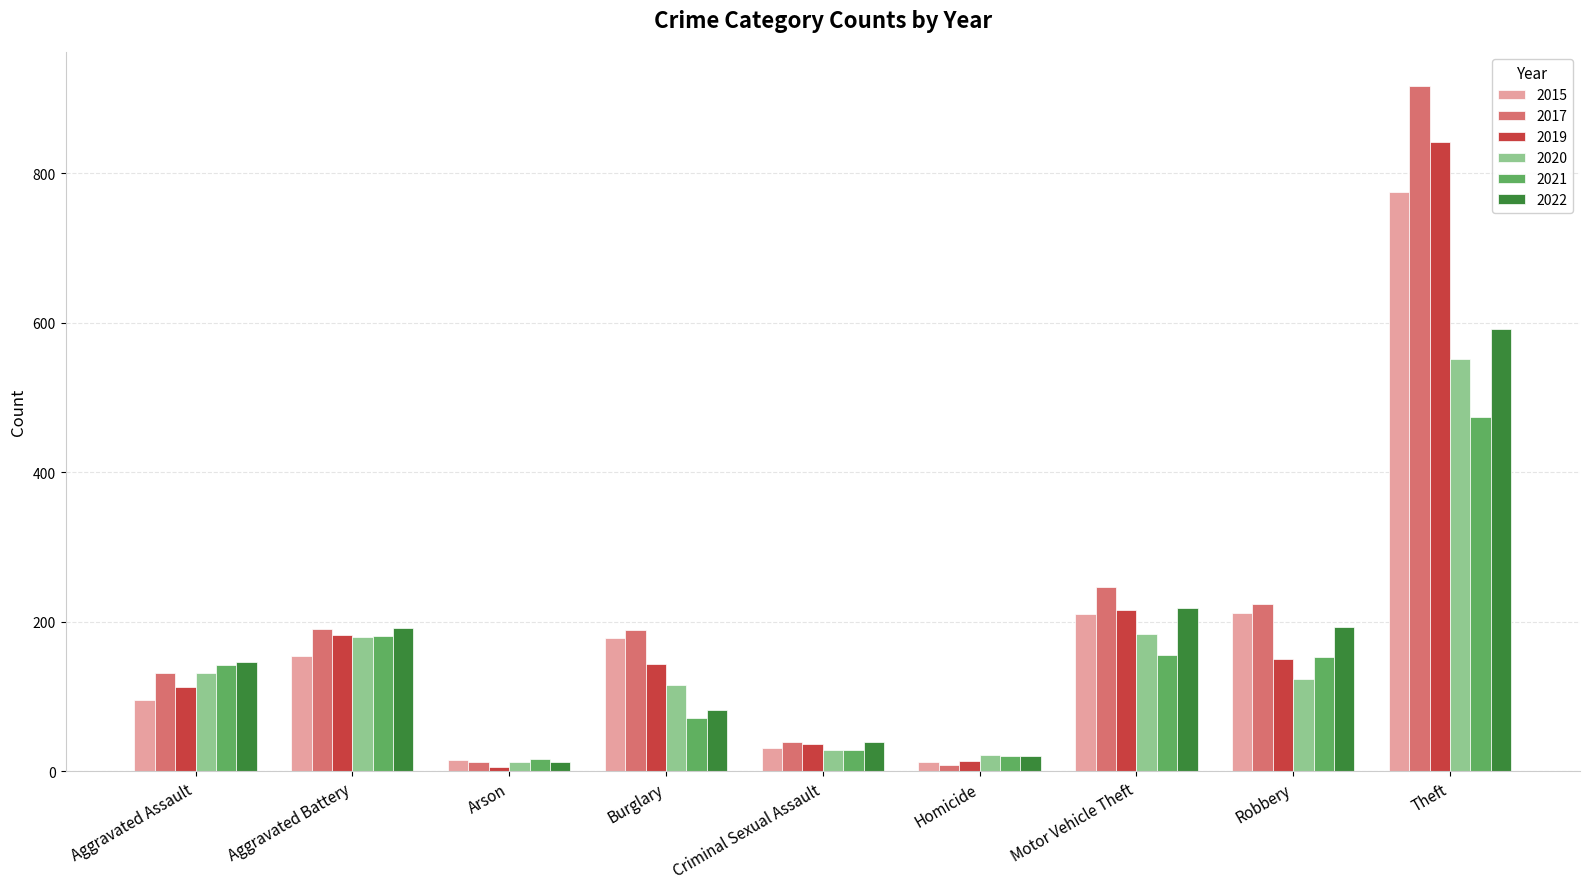

Is it true that 2015 equals 178 at Burglary?

True